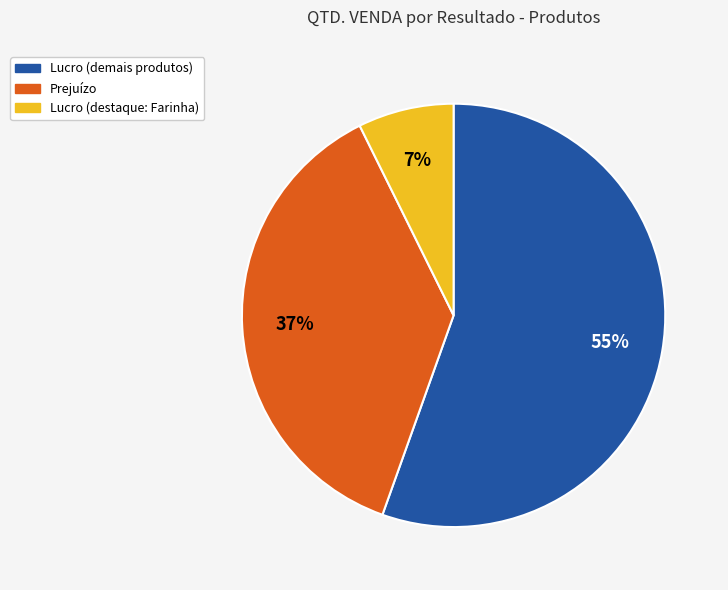

Does any single category account for the majority?

Yes